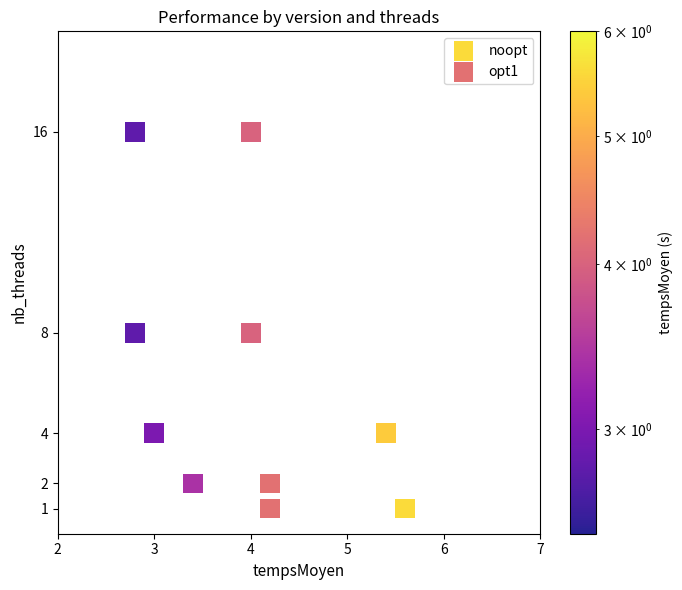

What are all the series names shown in the legend?

noopt, opt1